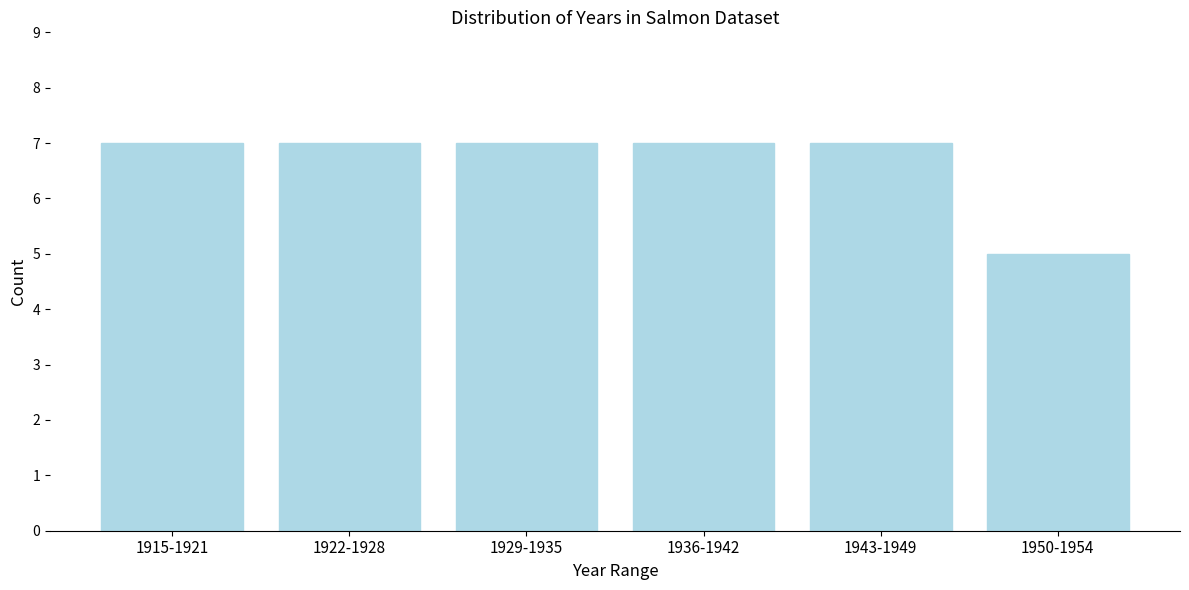

Reading left to right, list all the values displayed in this chart.

7	7	7	7	7	5